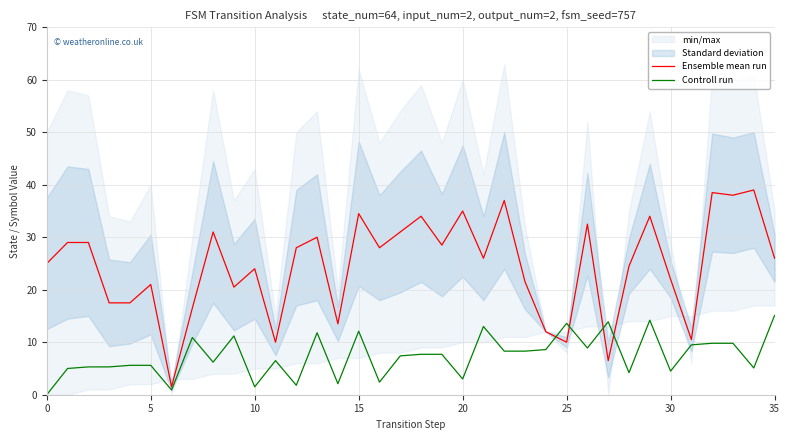

Which series changed the most between 8 and 11?

Ensemble mean run